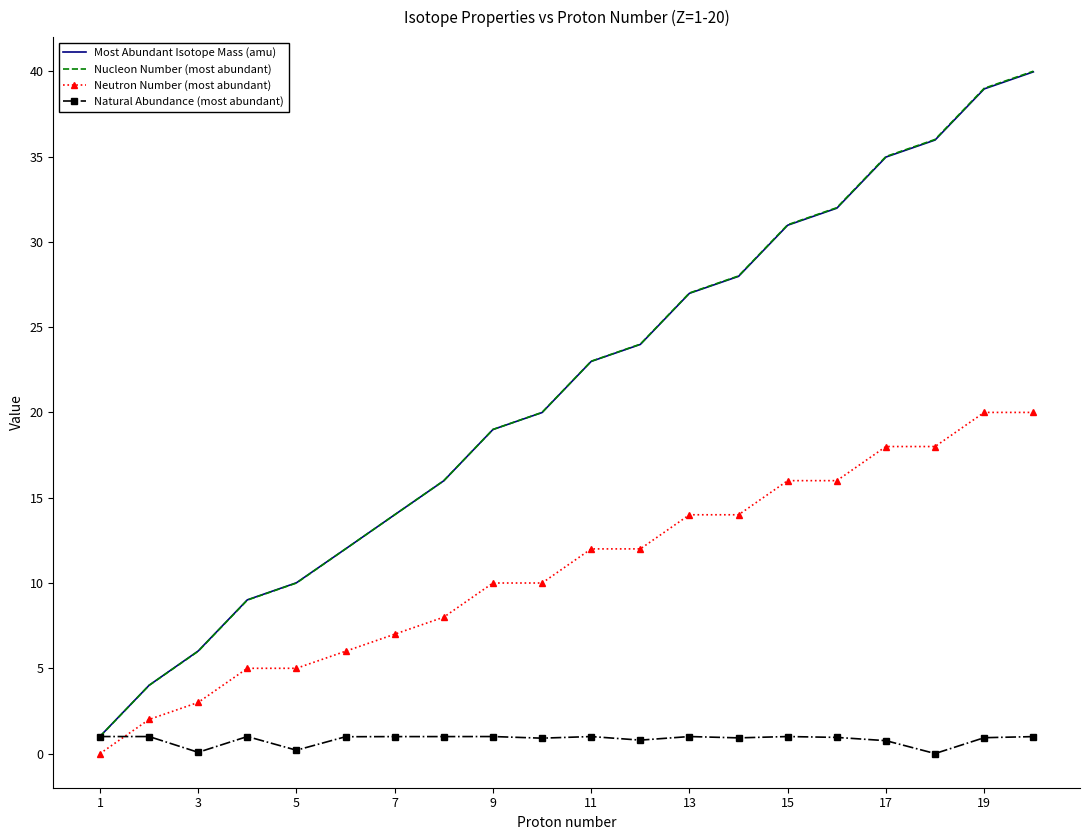

True or false: Neutron Number (most abundant) and Most Abundant Isotope Mass (amu) intersect in this chart.

False